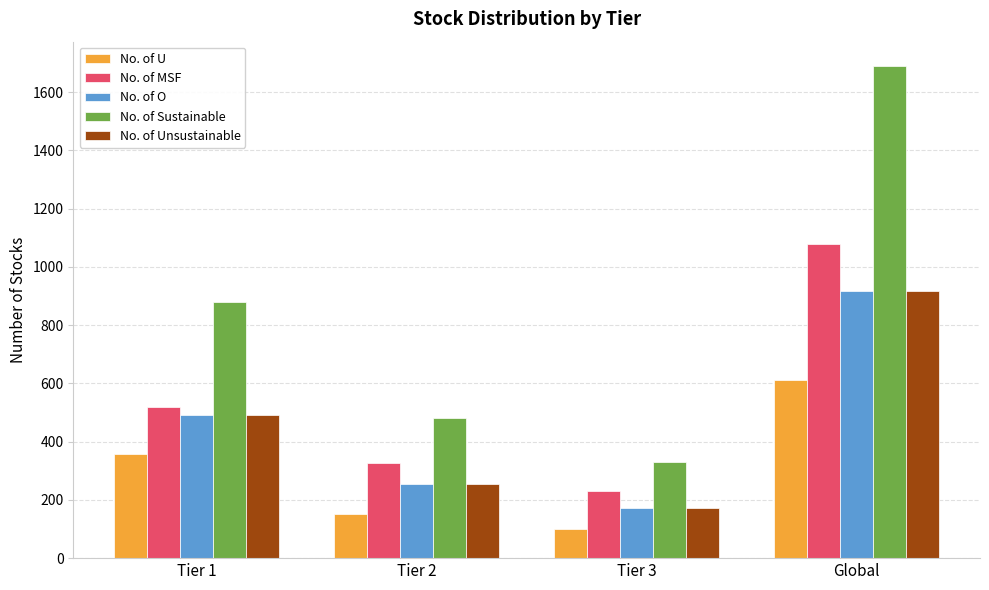

At how many categories does at least one series exceed 464?

3